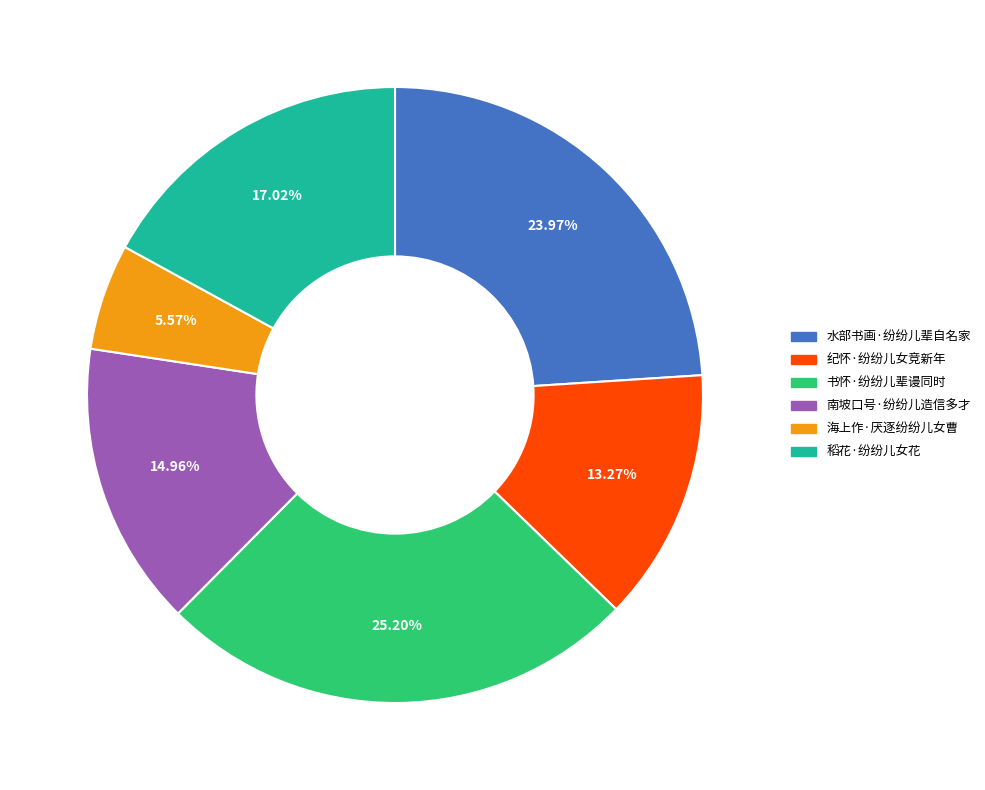

Which slice is the largest?

书怀·纷纷儿辈谩同时